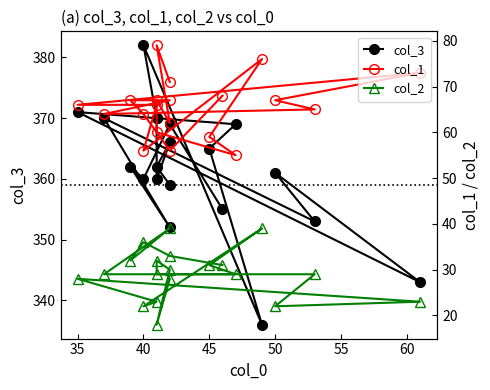

True or false: col_1 has a value of 21 at 13.

False